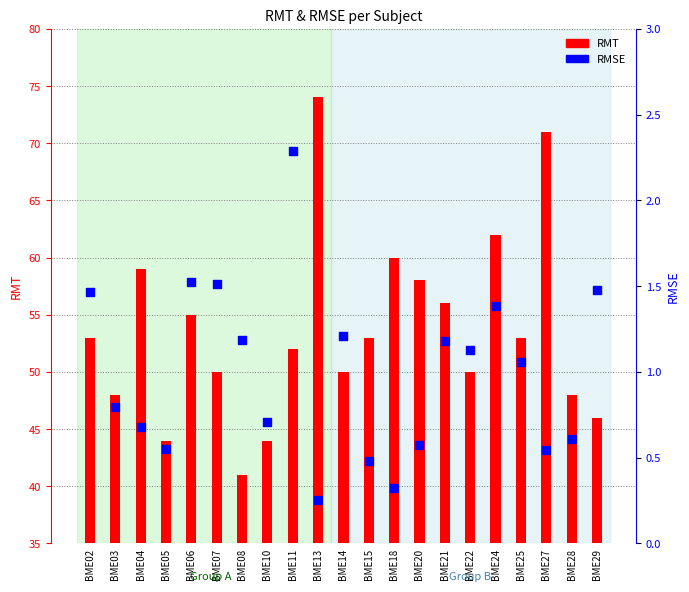

At how many categories does at least one series exceed 8?

21